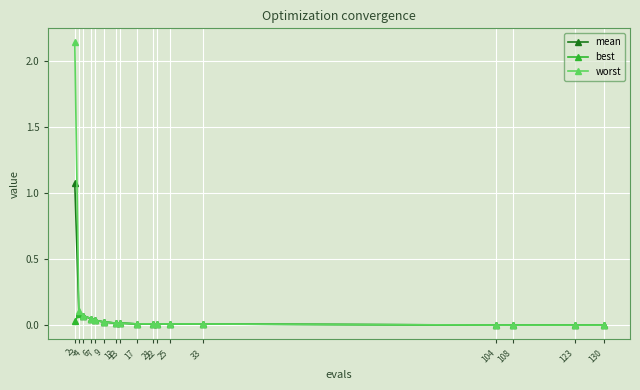

Is this an area chart (filled region under the line)?

No